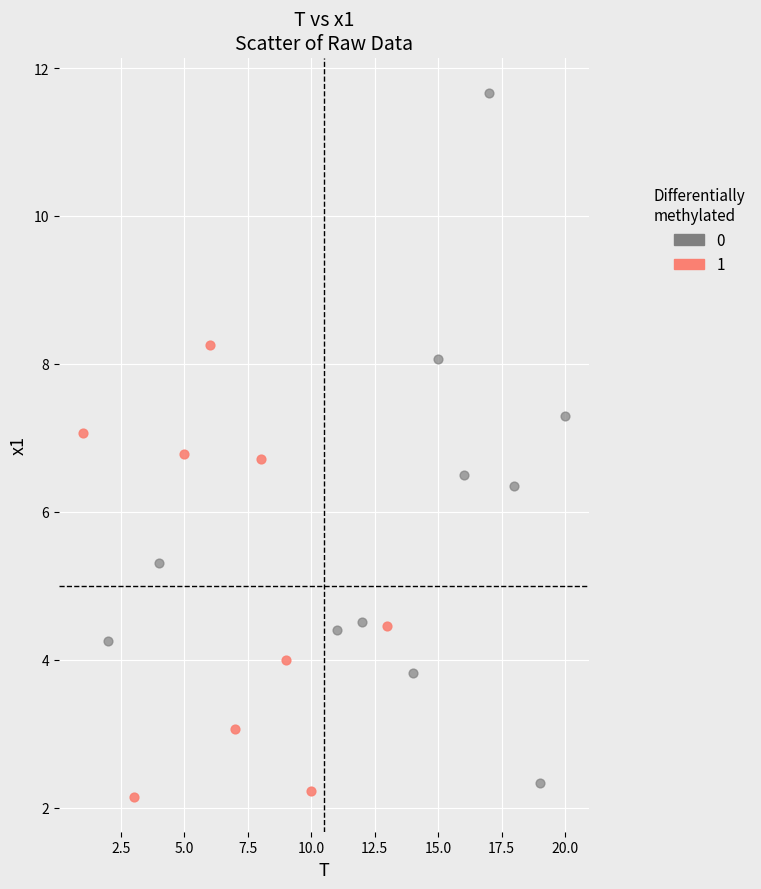

Which series reaches the maximum Y coordinate?

0